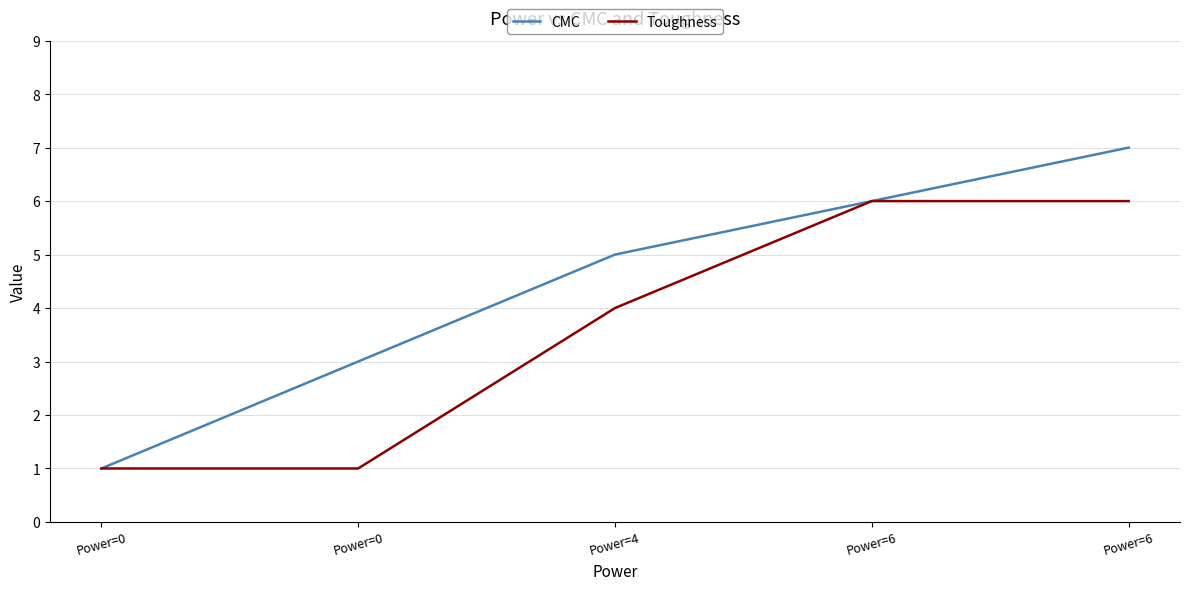

At which category is the sum across all series the highest?

Power=6